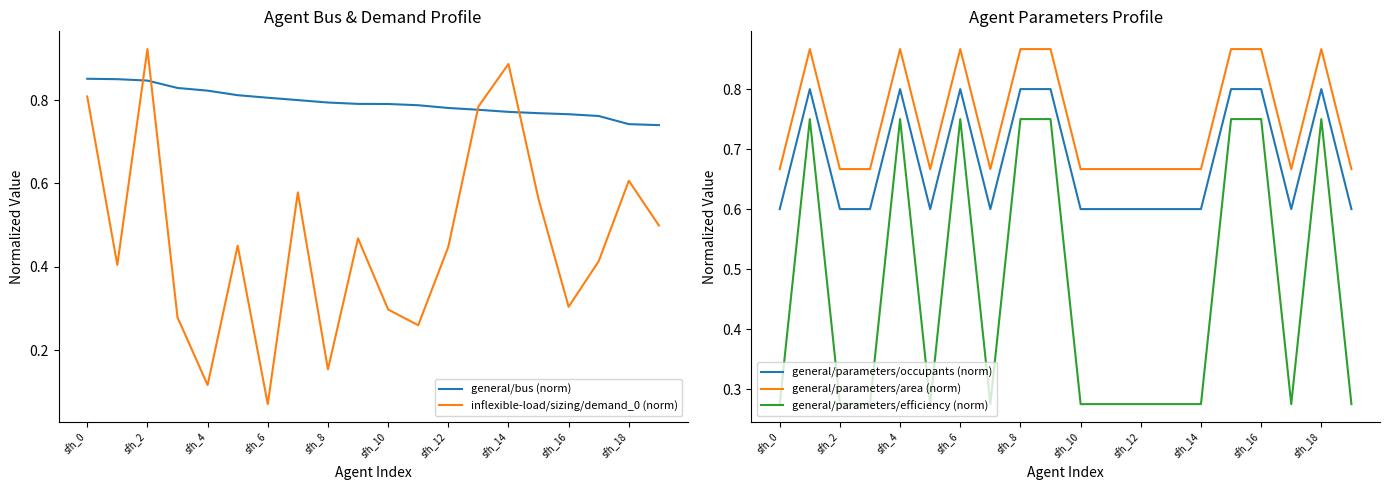

What is the sum of all general/parameters/efficiency (norm) values?

9.3